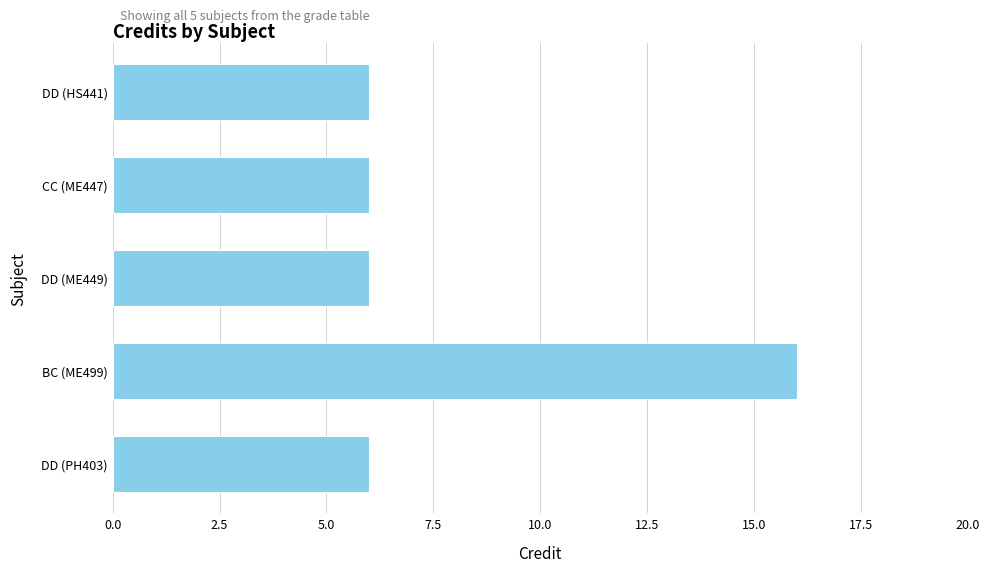

What is the average value?

8